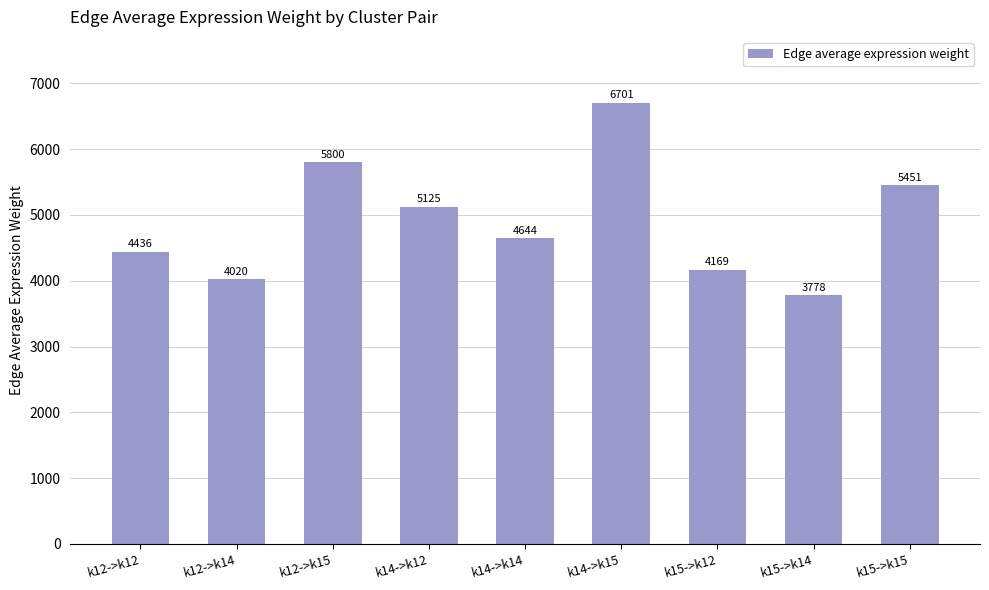

List the labels in order of value, largest first.

k14->k15, k12->k15, k15->k15, k14->k12, k14->k14, k12->k12, k15->k12, k12->k14, k15->k14